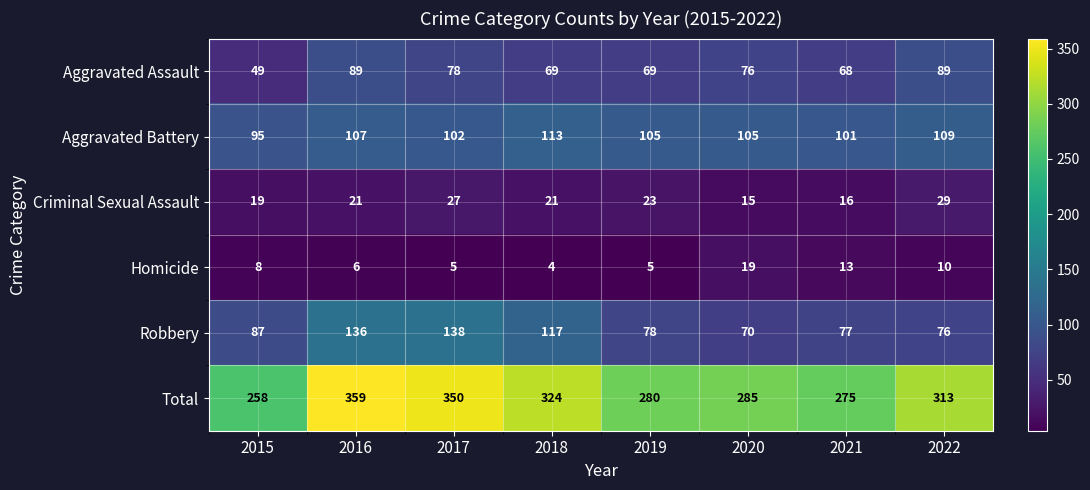

Which series changed the most between 2018 and 2019?

Total